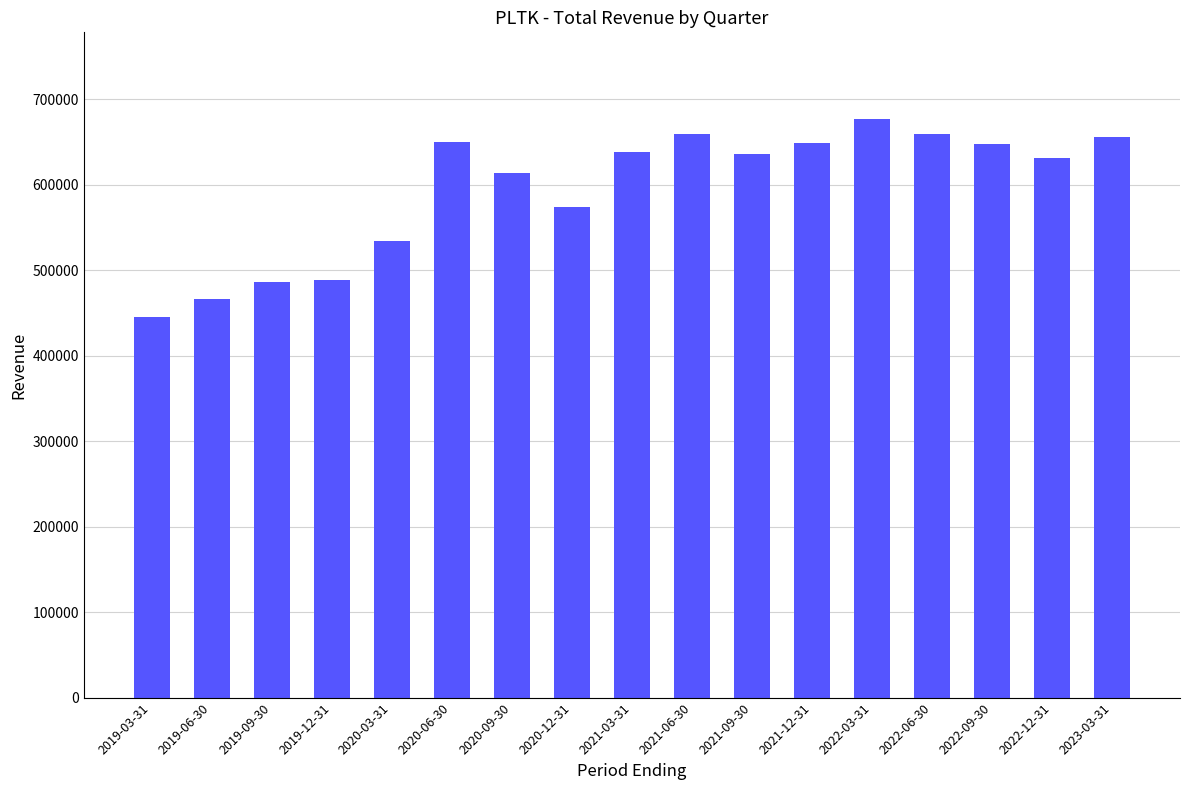

What is the change in value from 2019-03-31 to 2019-06-30?

+21200